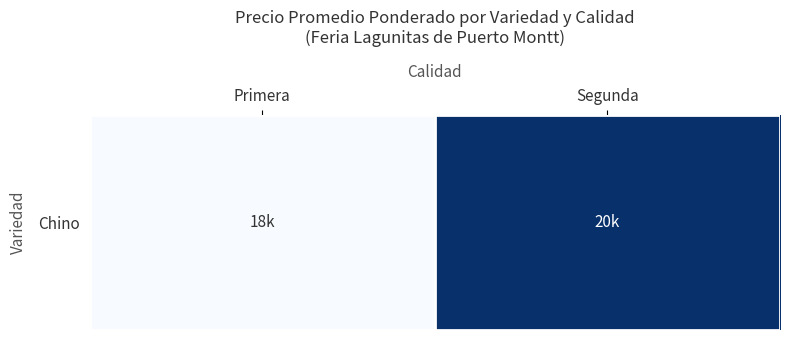

Reading right to left, list all the values displayed in this chart.

Segunda=20000	Primera=18062